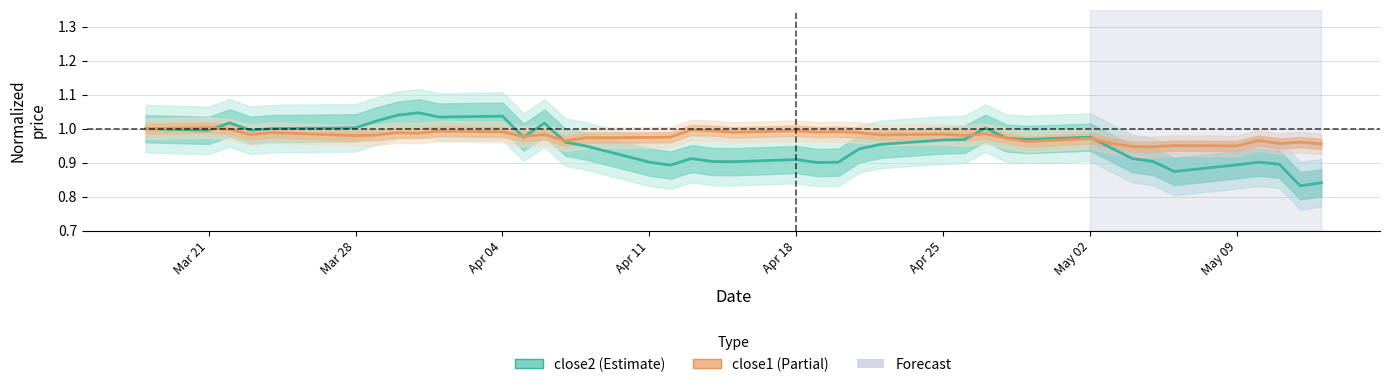

Does the chart display data point markers on the line(s)?

No